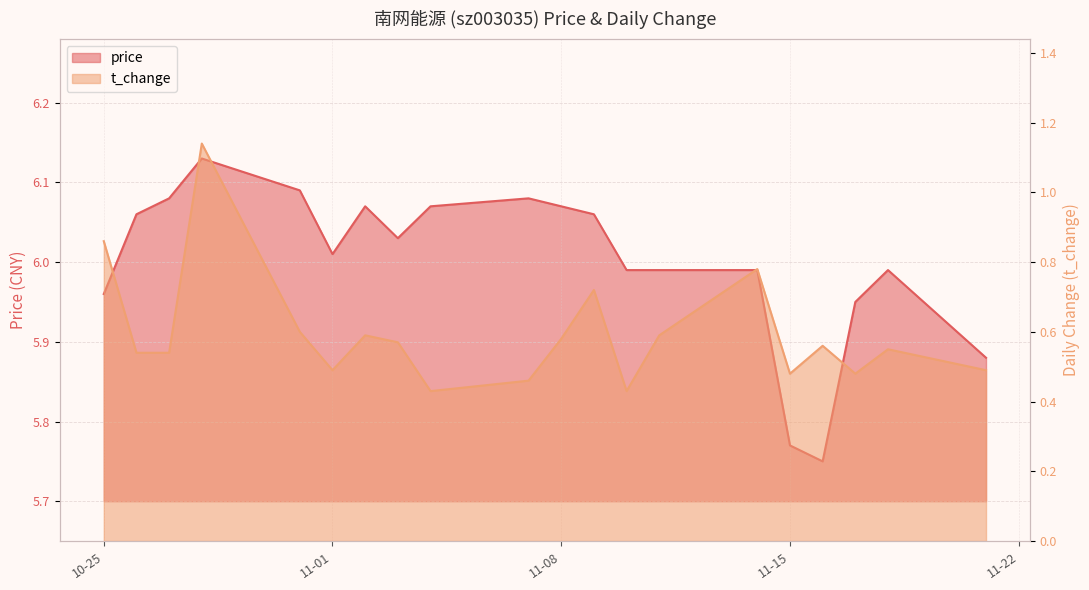

What is the average value of the price series?

6.0